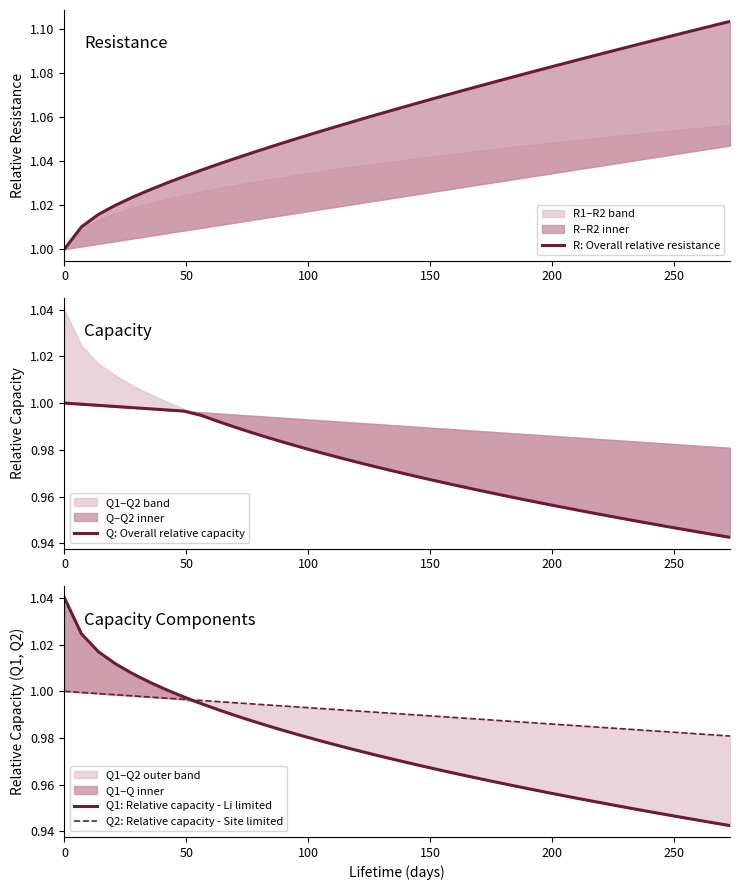

Is it true that Q2: Relative capacity - Site limited equals 0.6 at 7?

False